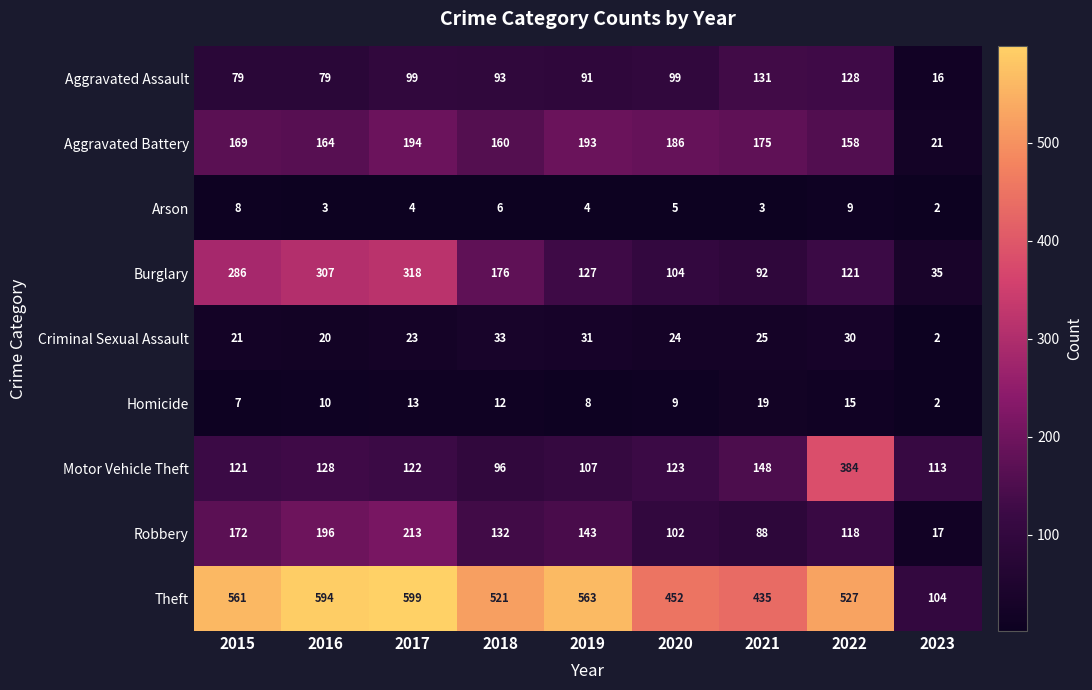

What is the sum of the Criminal Sexual Assault values at 2022 and 2020?

54